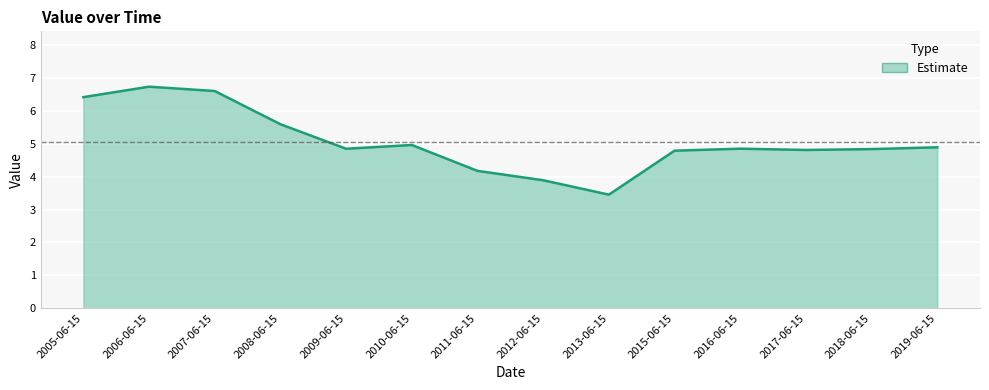

How many values exceed 4?

12